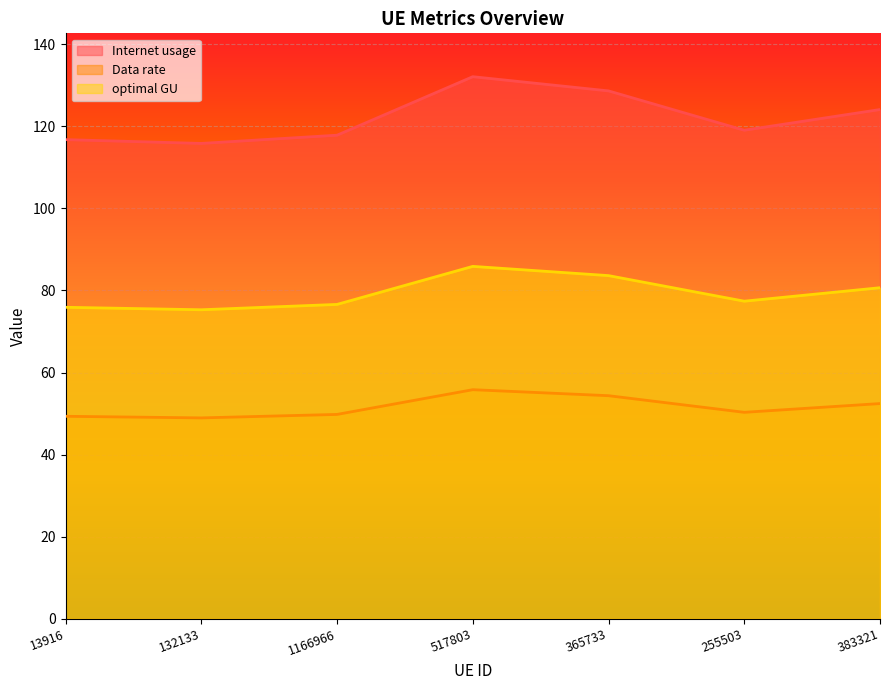

At which label does Data rate first exceed 50?

517803